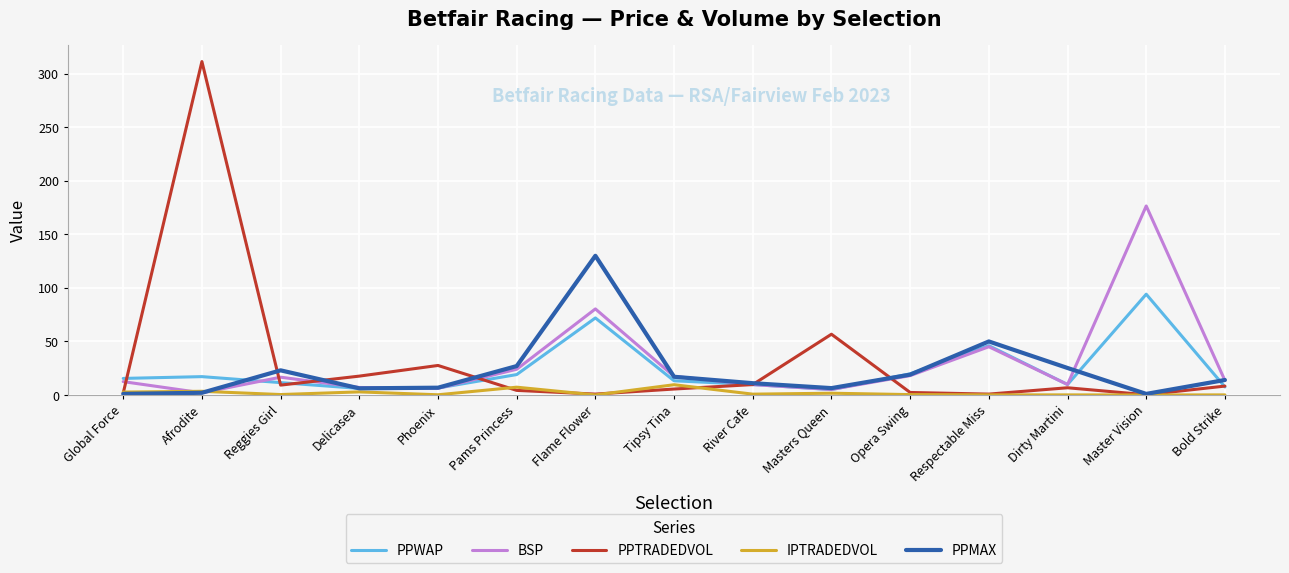

At which label is BSP closest to 89?

Flame Flower